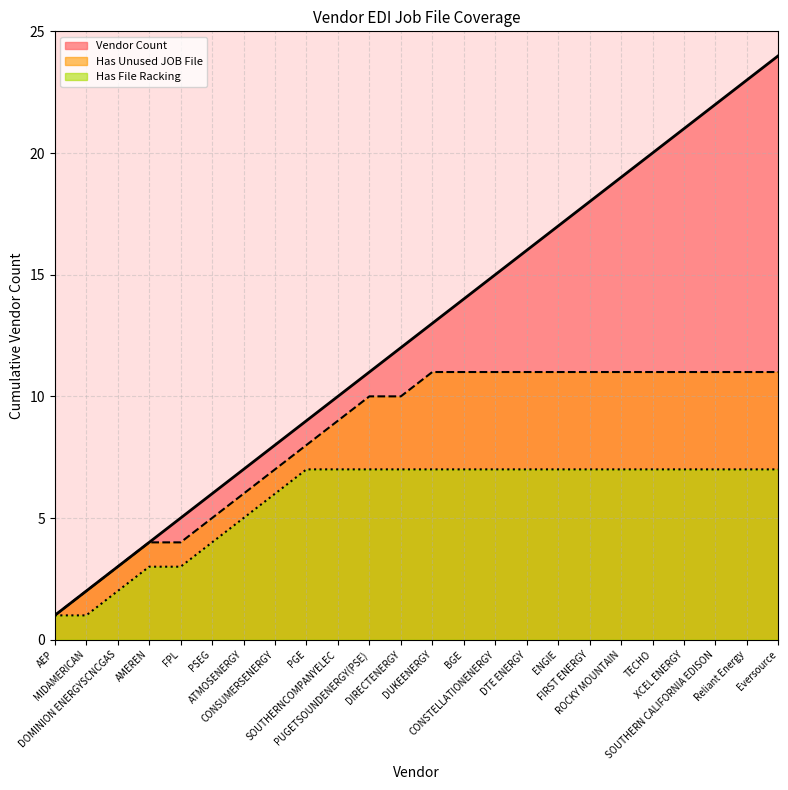

Rank the categories by value from highest to lowest.

Eversource, Reliant Energy, SOUTHERN CALIFORNIA EDISON, XCEL ENERGY, TECHO, ROCKY MOUNTAIN, FIRST ENERGY, ENGIE, DTE ENERGY, CONSTELLATIONENERGY, BGE, DUKEENERGY, DIRECTENERGY, PUGETSOUNDENERGY(PSE), SOUTHERNCOMPANYELEC, PGE, CONSUMERSENERGY, ATMOSENERGY, PSEG, FPL, AMEREN, DOMINION ENERGYSCNCGAS, MIDAMERICAN, AEP